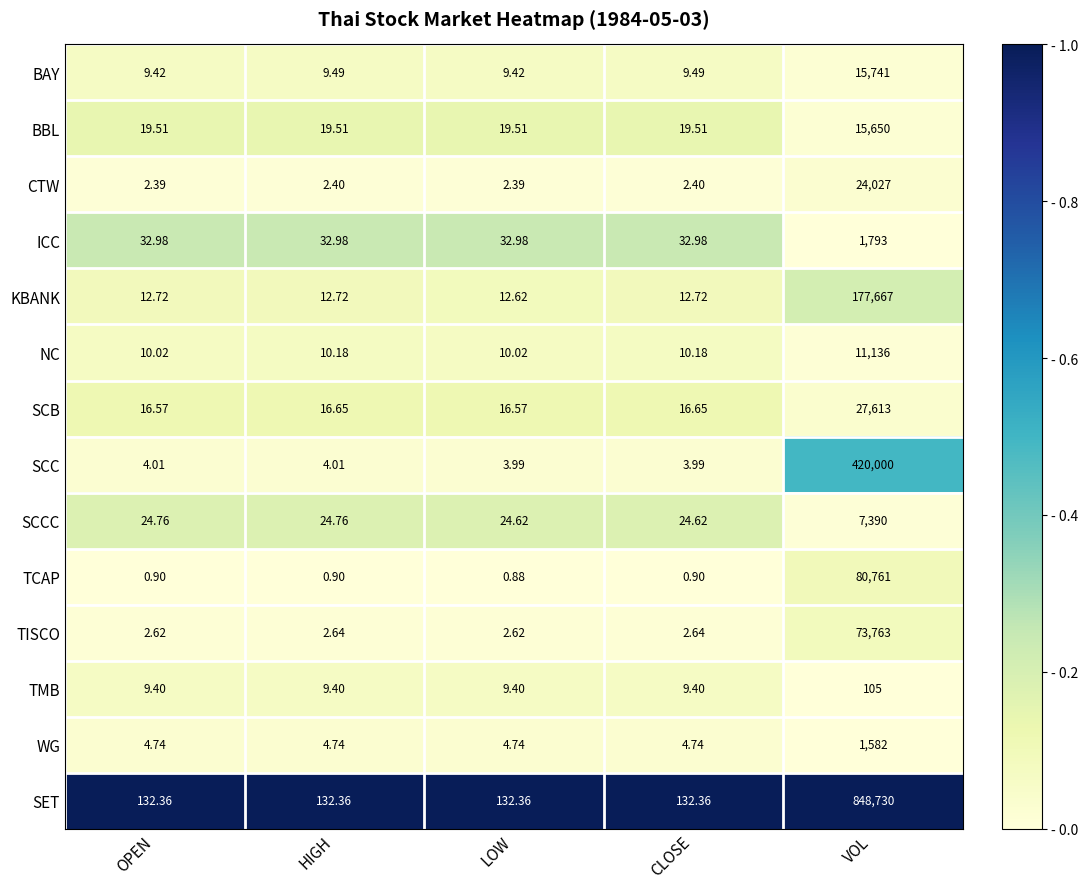

How many categories are shown in the chart?

5